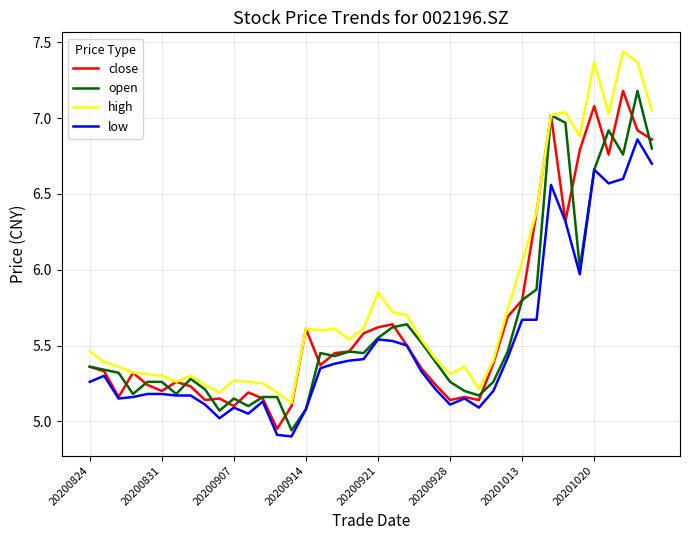

True or false: low and high intersect in this chart.

False